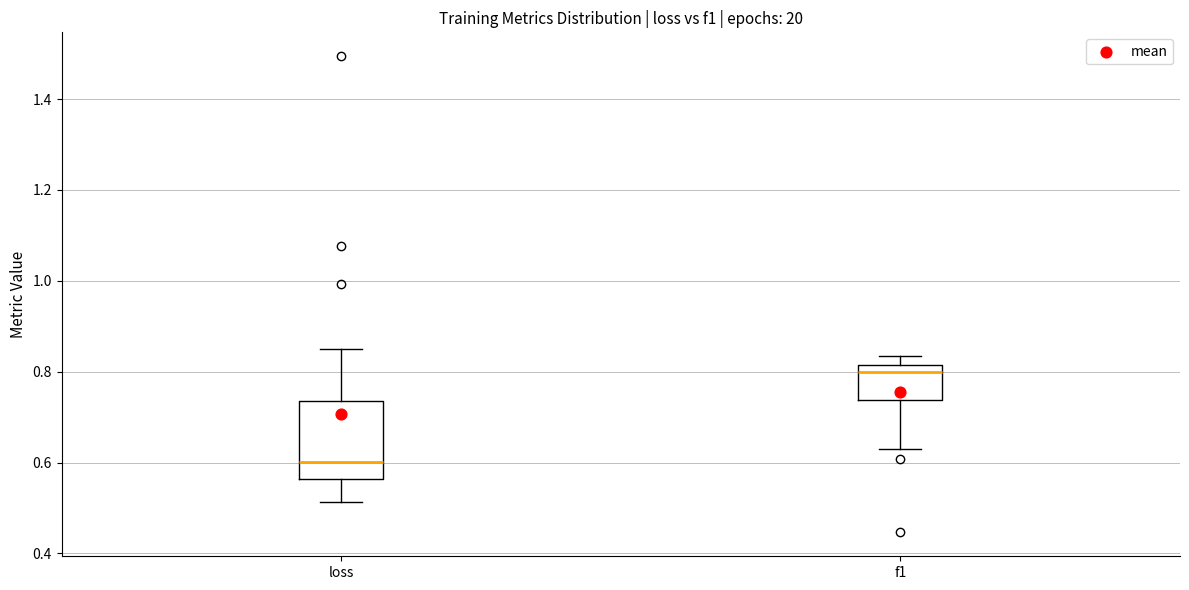

Reading left to right, transcribe this box plot: for each box, give where its median line is, the range the box spans, and where its two whiskers end, as read against the y-axis. The values are not printed on the chart, so give them approximately, as read against the axis.

loss: median 0.60, box 0.56 to 0.74, whiskers 0.52 to 0.86
f1: median 0.80, box 0.74 to 0.82, whiskers 0.62 to 0.84